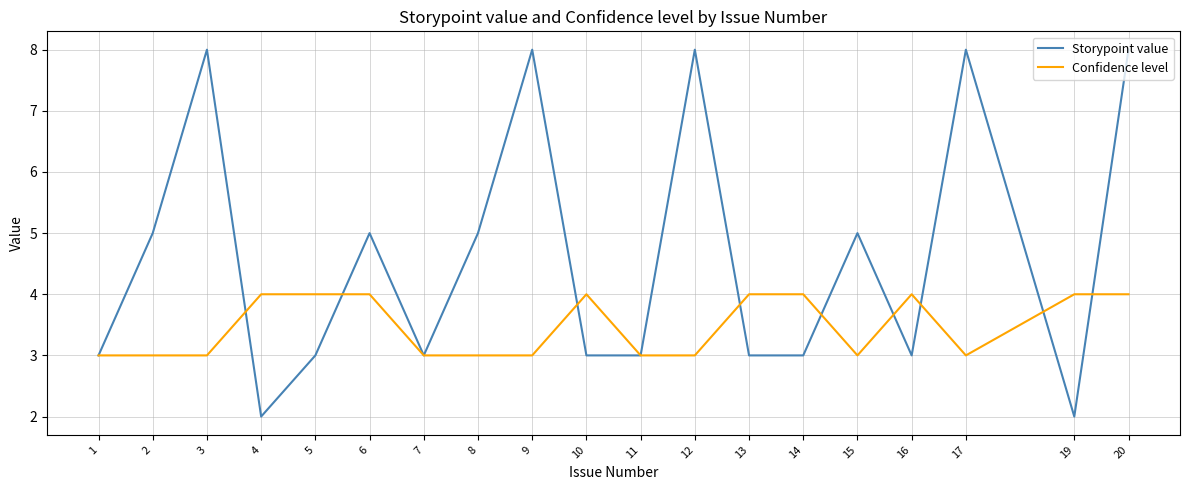

Which series has the largest total across all categories?

Storypoint value